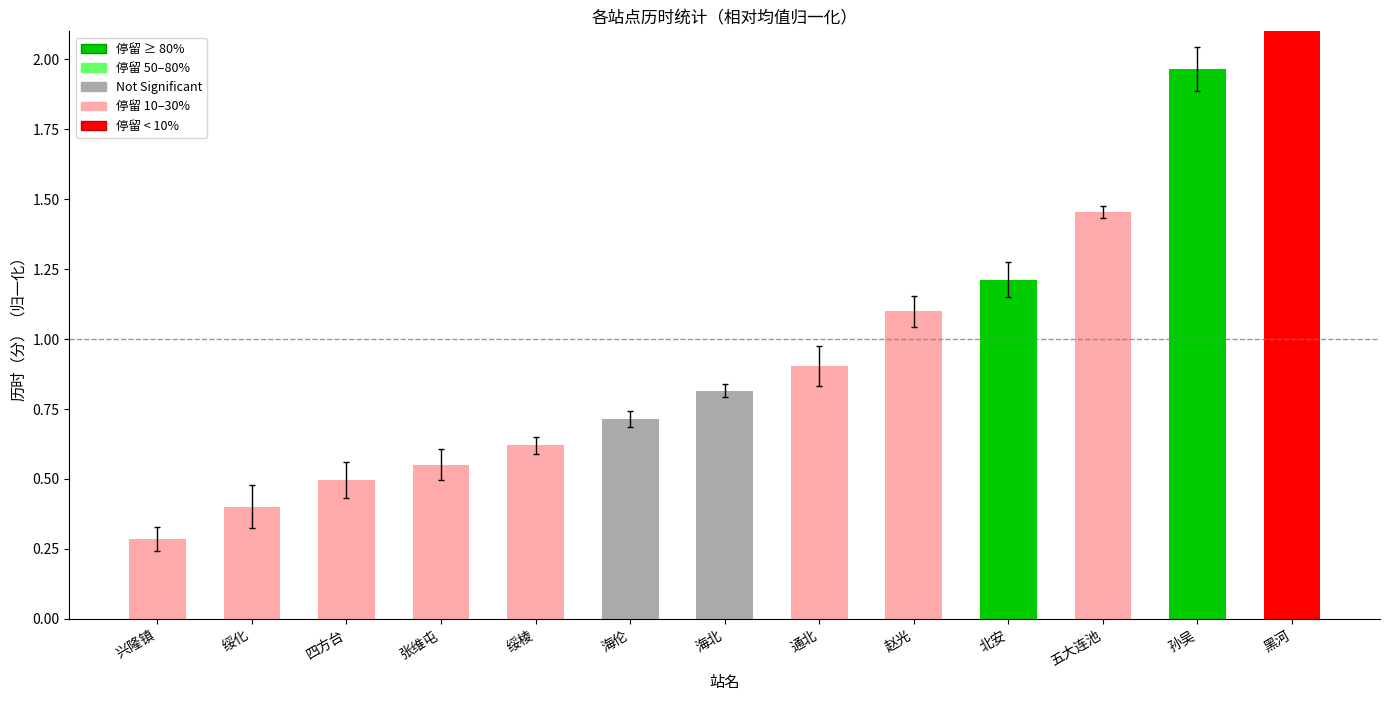

The value at 孙吴 is 2.0. True or false?

True